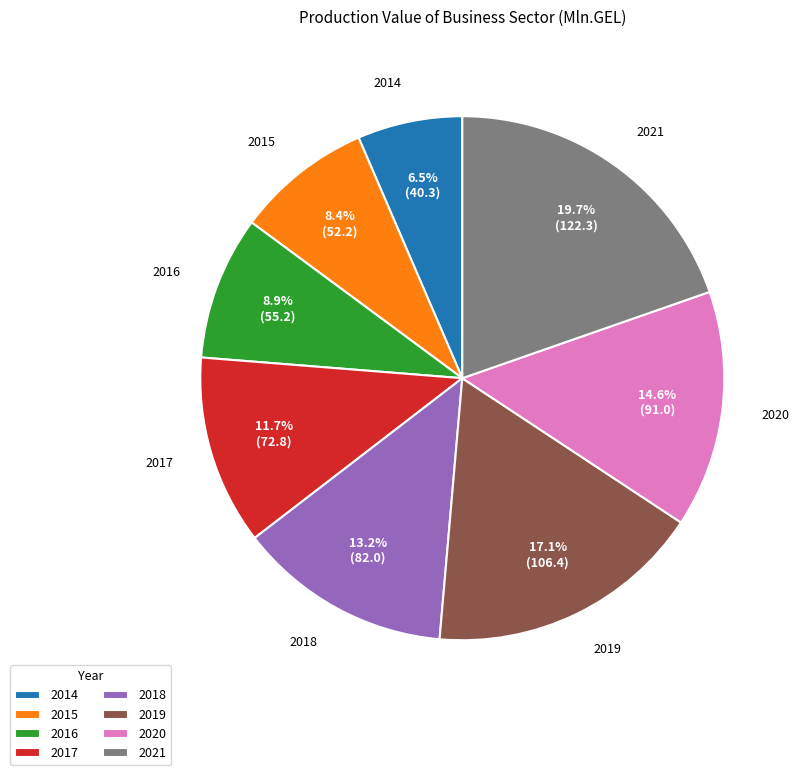

What percentage is the 2015 slice, to the nearest percent?

8%